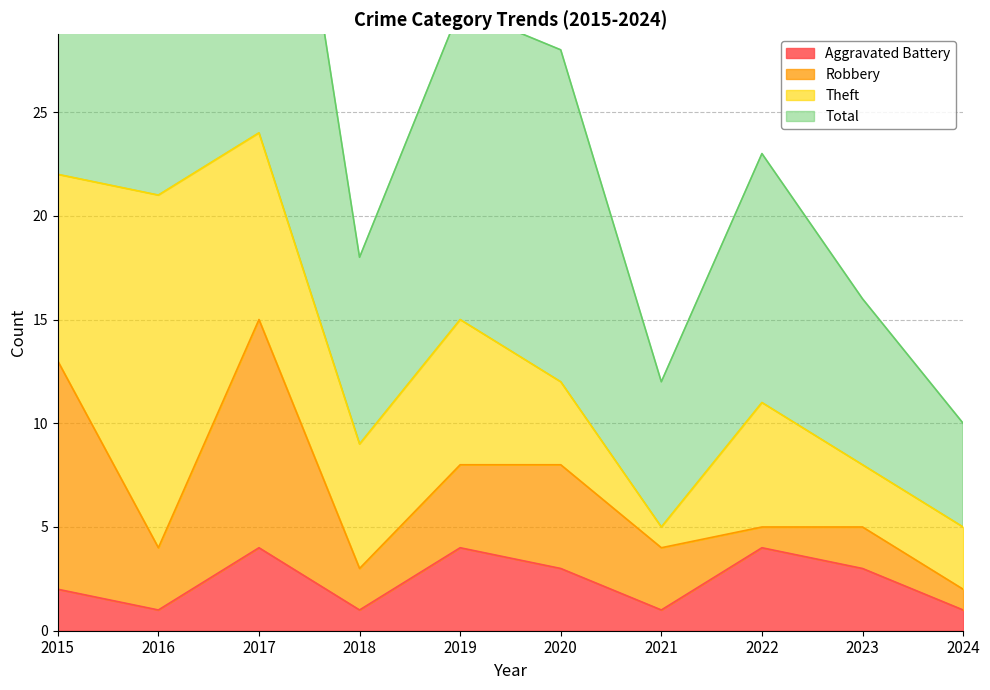

What is the spread (max minus min) of values at 2021?

11